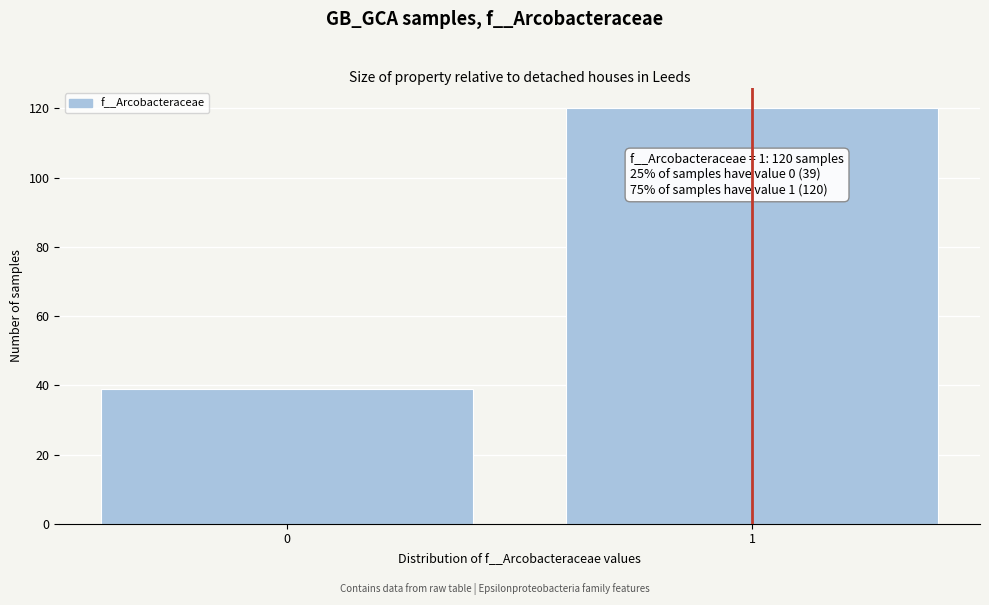

Reading right to left, extract all data points from this chart.

120	39